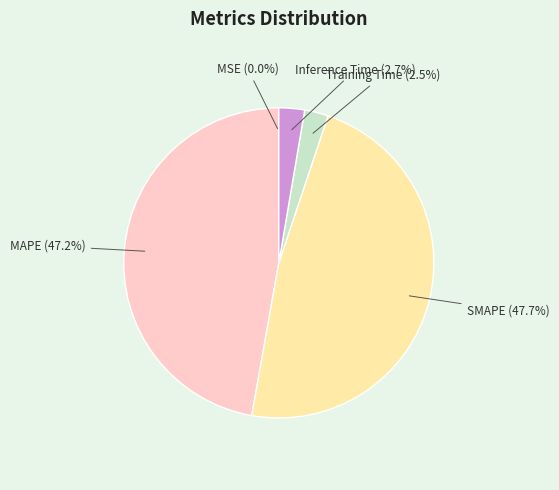

True or false: Inference Time accounts for 3% of the total.

True